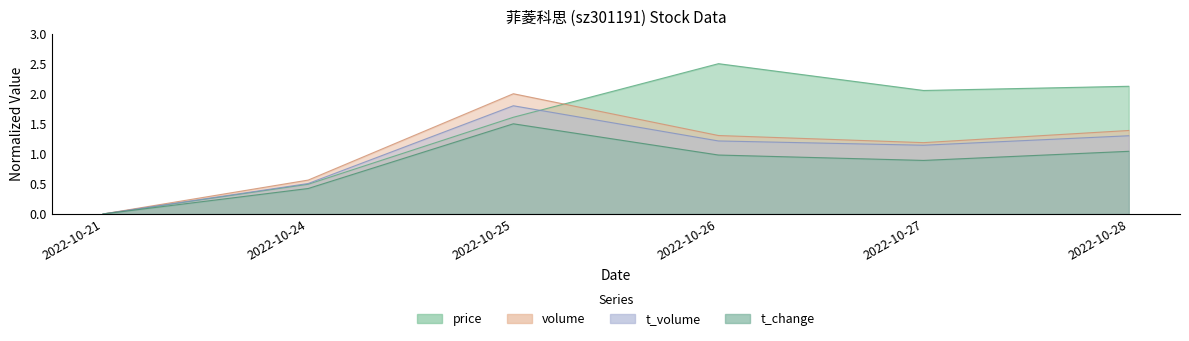

Which series has the largest total across all categories?

price